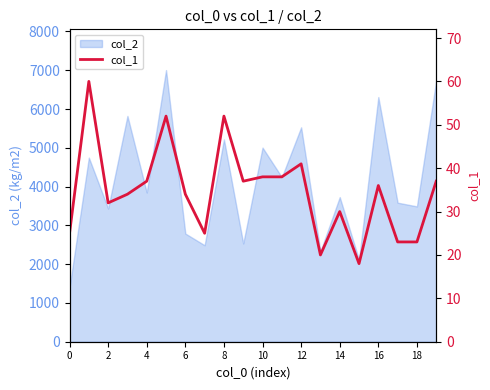

Between 13 and 19, which is larger?

19